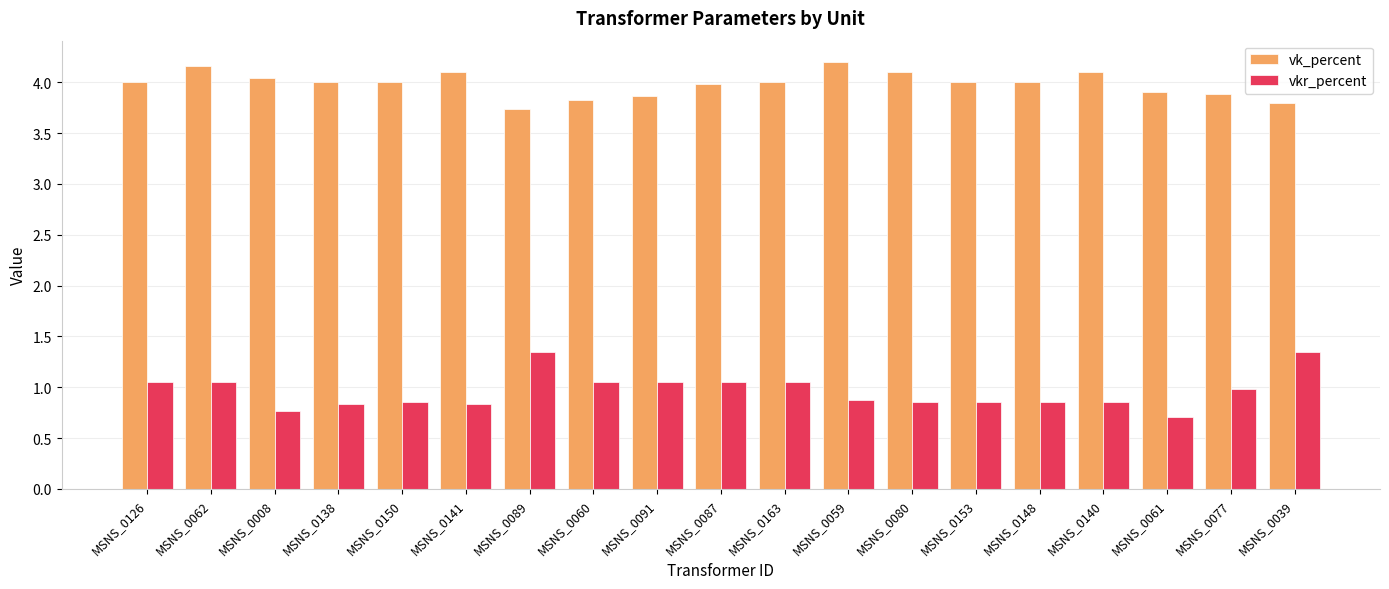

At MSNS_0153, list the series in order from smallest to largest.

vkr_percent, vk_percent